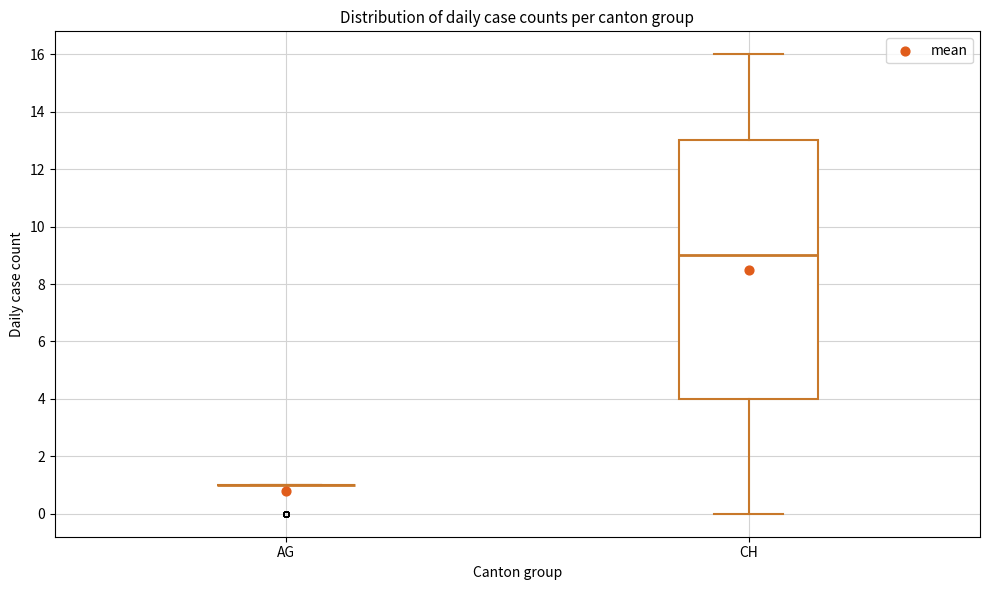

Reading left to right, transcribe this box plot: for each box, give where its median line is, the range the box spans, and where its two whiskers end, as read against the y-axis. The values are not printed on the chart, so give them approximately, as read against the axis.

AG: box collapsed to a line at 1, whiskers 1 to 1
CH: median 9, box 4 to 13, whiskers 0 to 16